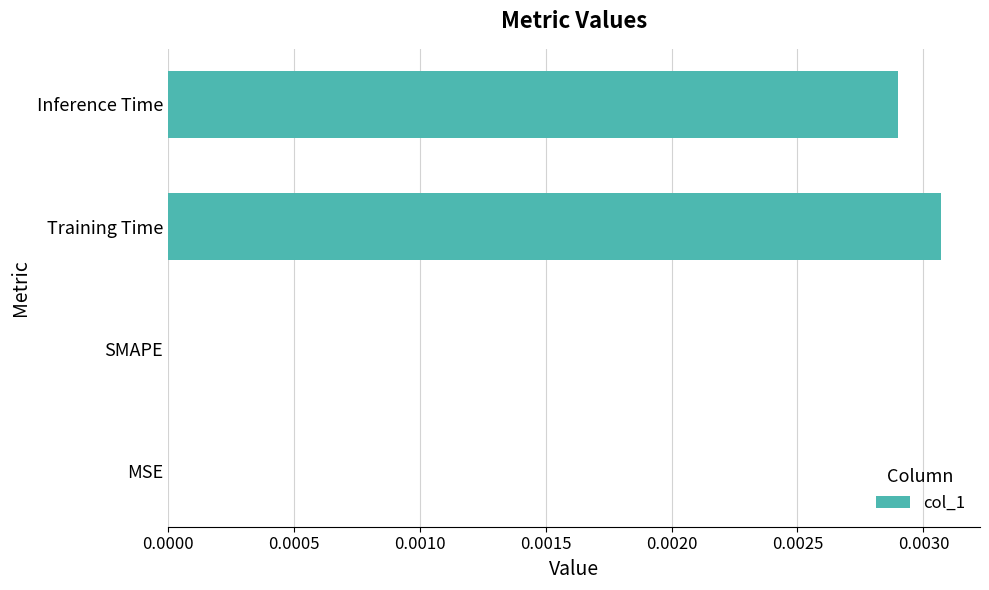

Which category has the highest value across all series?

Training Time